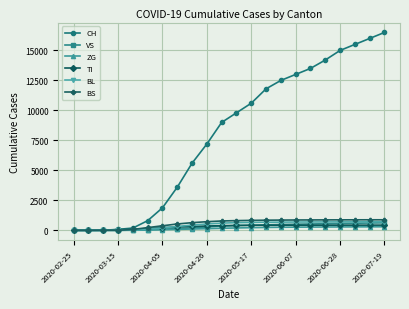

Which series has the largest total across all categories?

CH